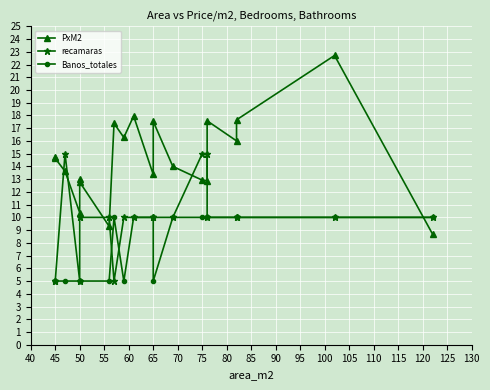

What is the value of the recamaras point at the 1st from the left?

5.0